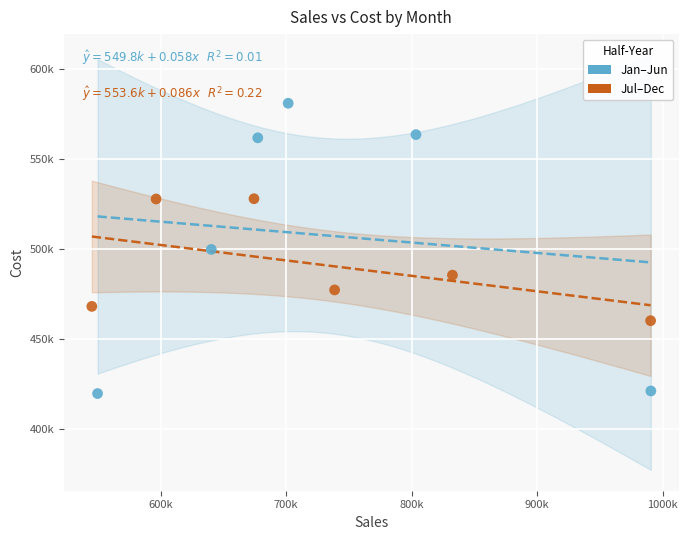

What are all the series names shown in the legend?

Jan–Jun, Jul–Dec